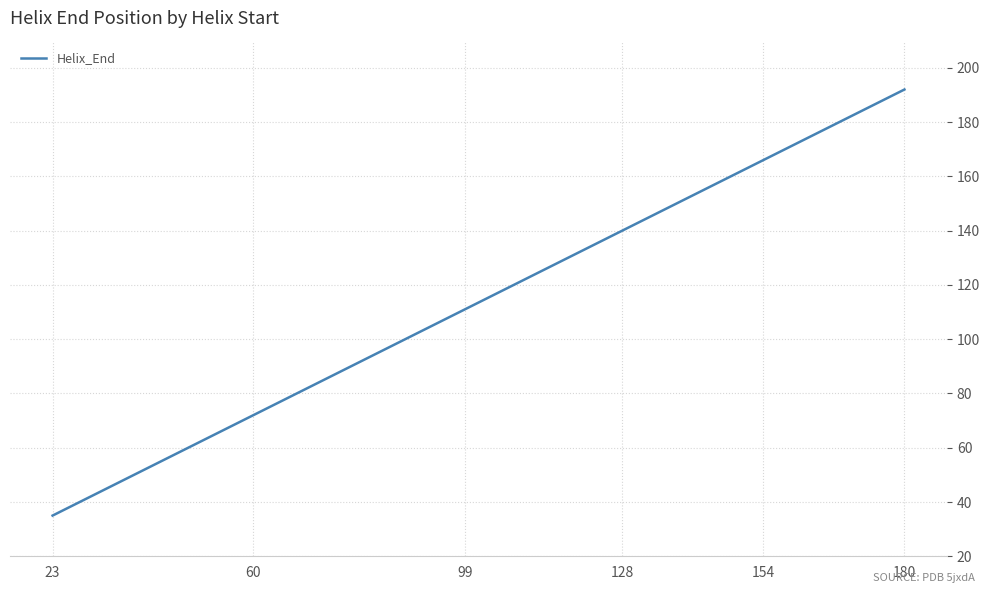

What is the difference between the maximum and second lowest values?

120